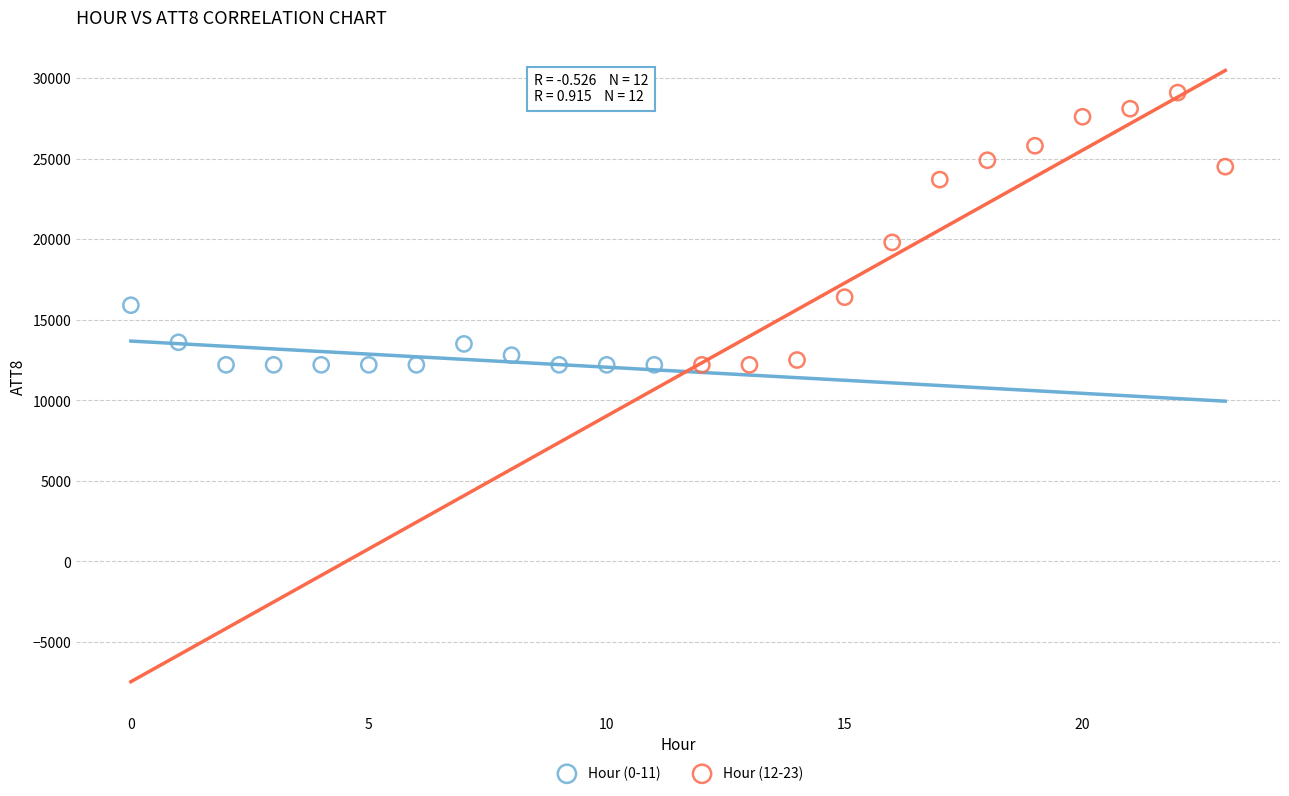

Which series has the widest spread of Y values?

Hour (12-23)